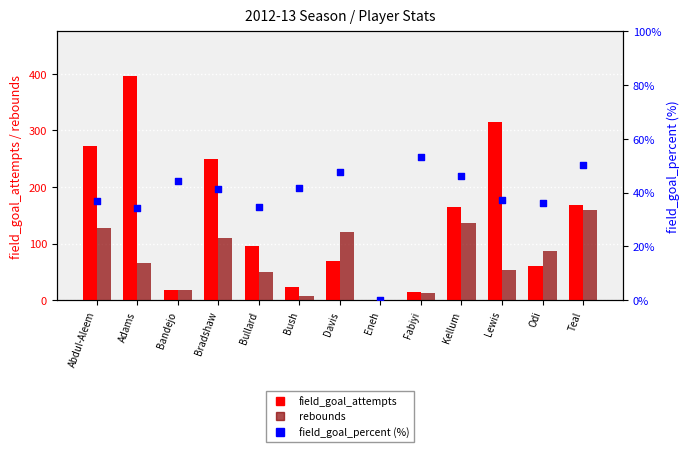

What are all the series names shown in the legend?

field_goal_attempts, rebounds, field_goal_percent (%)